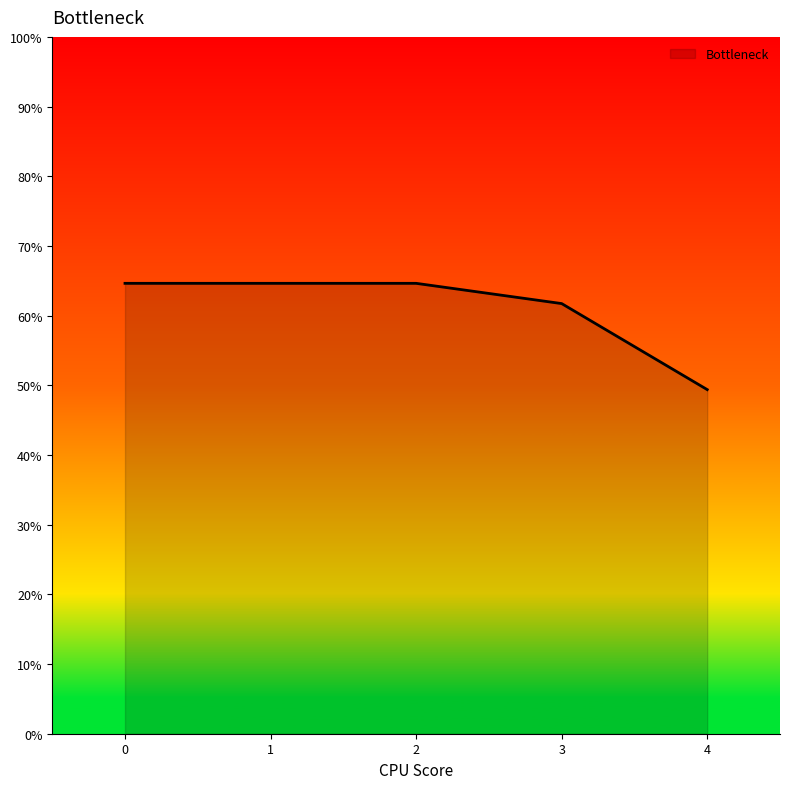

How many data points does each series have?

5